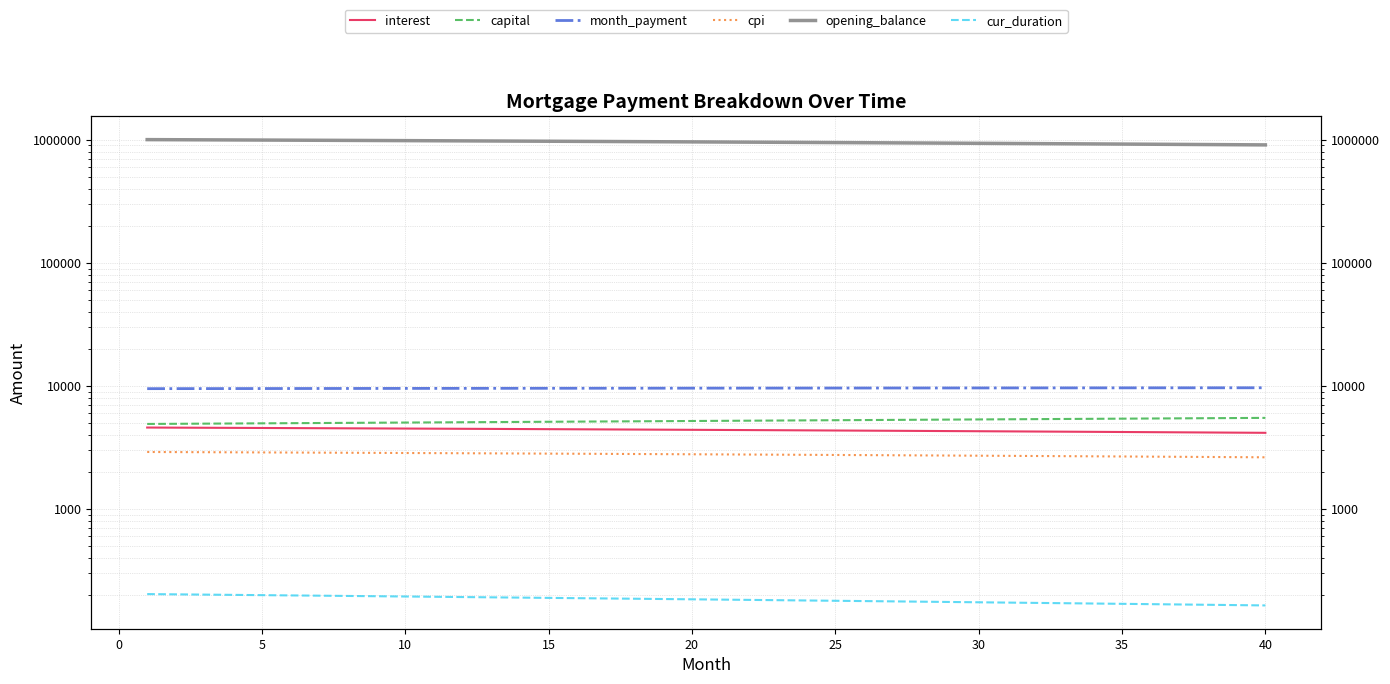

Is this an area chart (filled region under the line)?

No